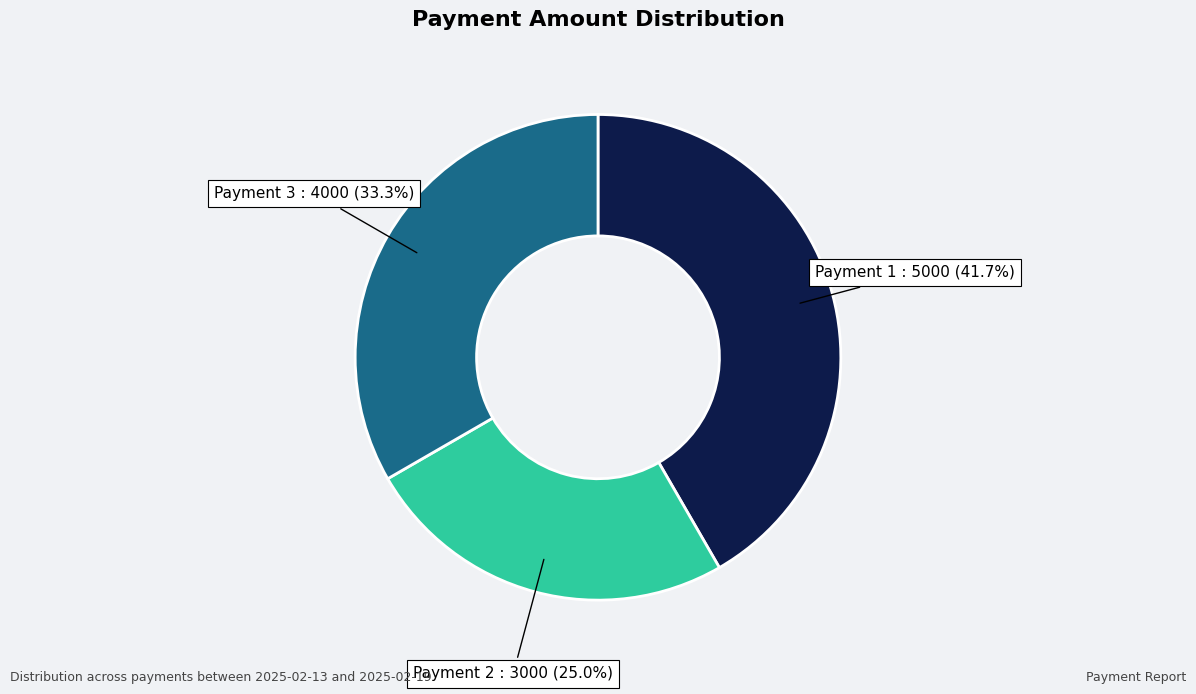

Does any single category account for the majority?

No